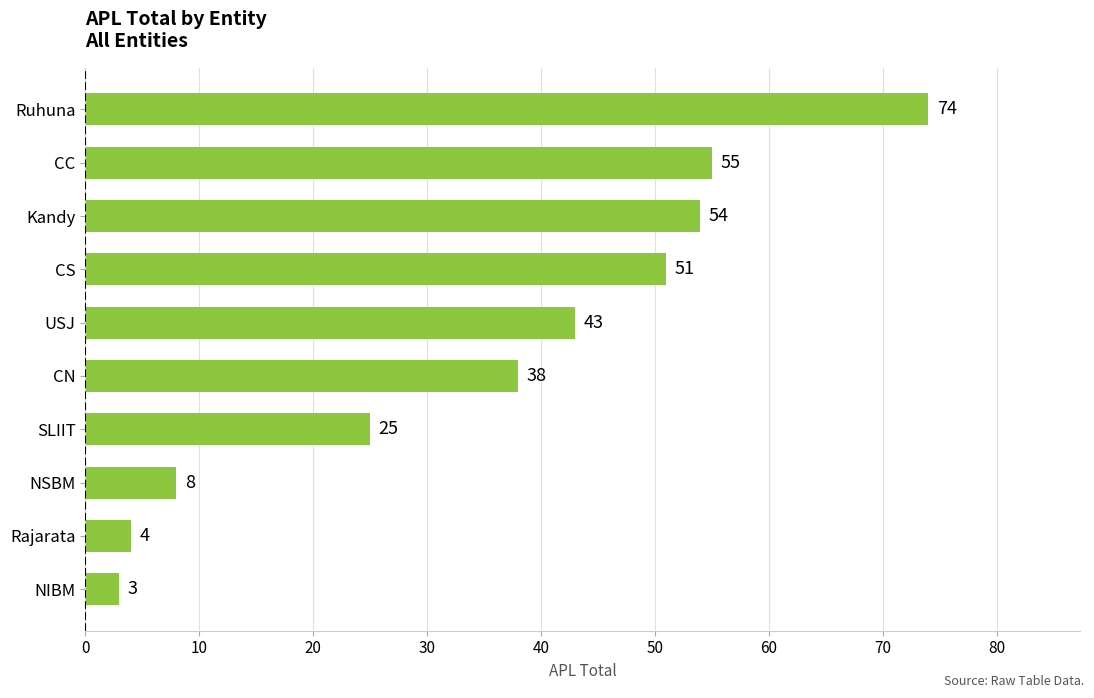

At which label is the value closest to 38?

CN